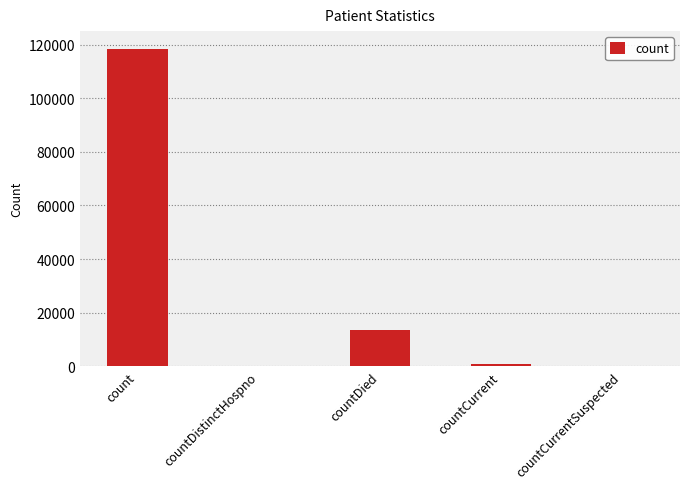

At which label is the value closest to 59195?

countDied